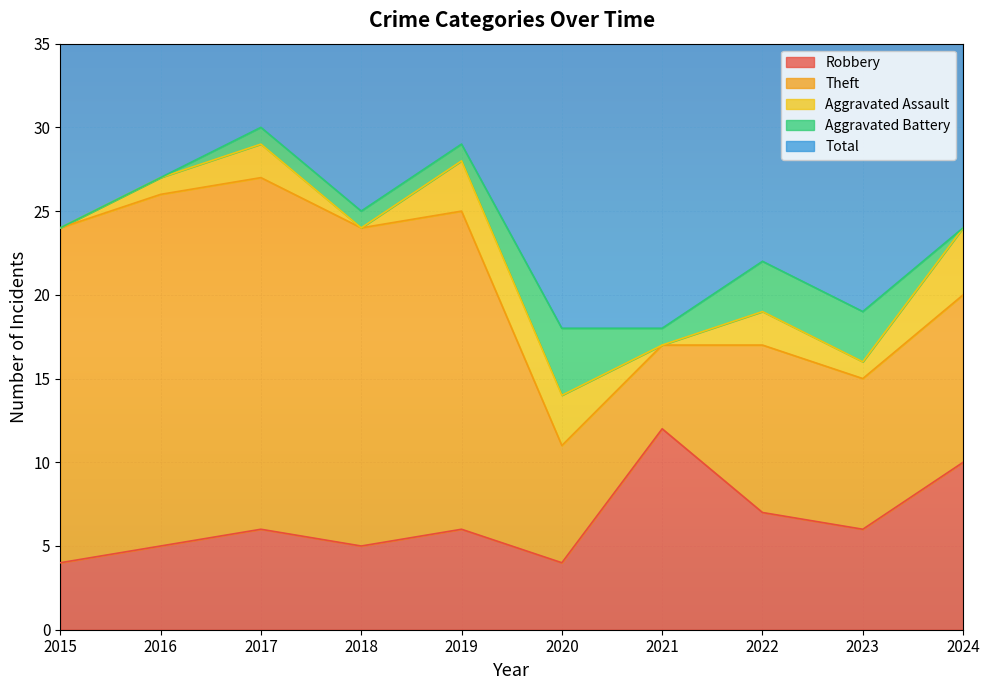

Where is the first local maximum for Theft?

2022